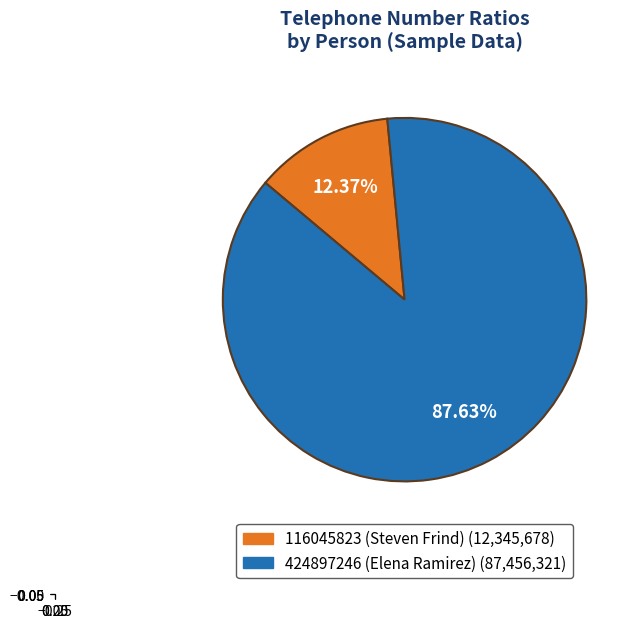

The 424897246 (Elena Ramirez) slice represents 82% of the pie. True or false?

False